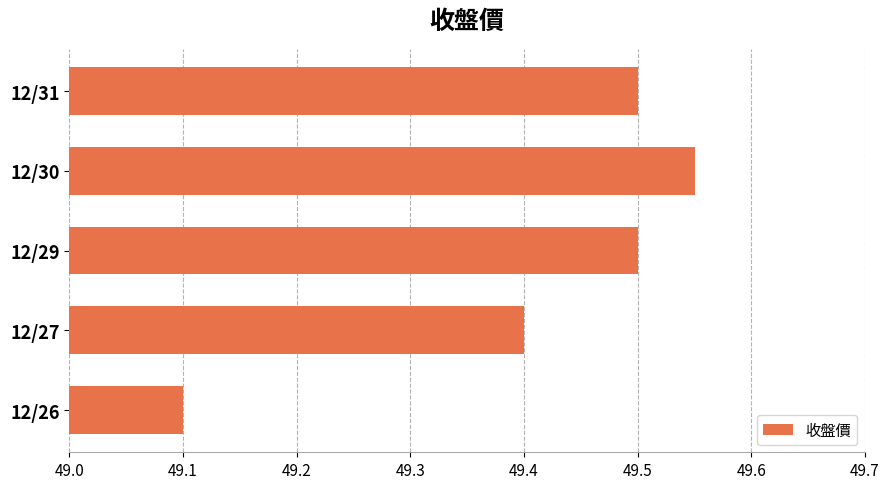

What is the difference between the second highest and second lowest values?

0.1